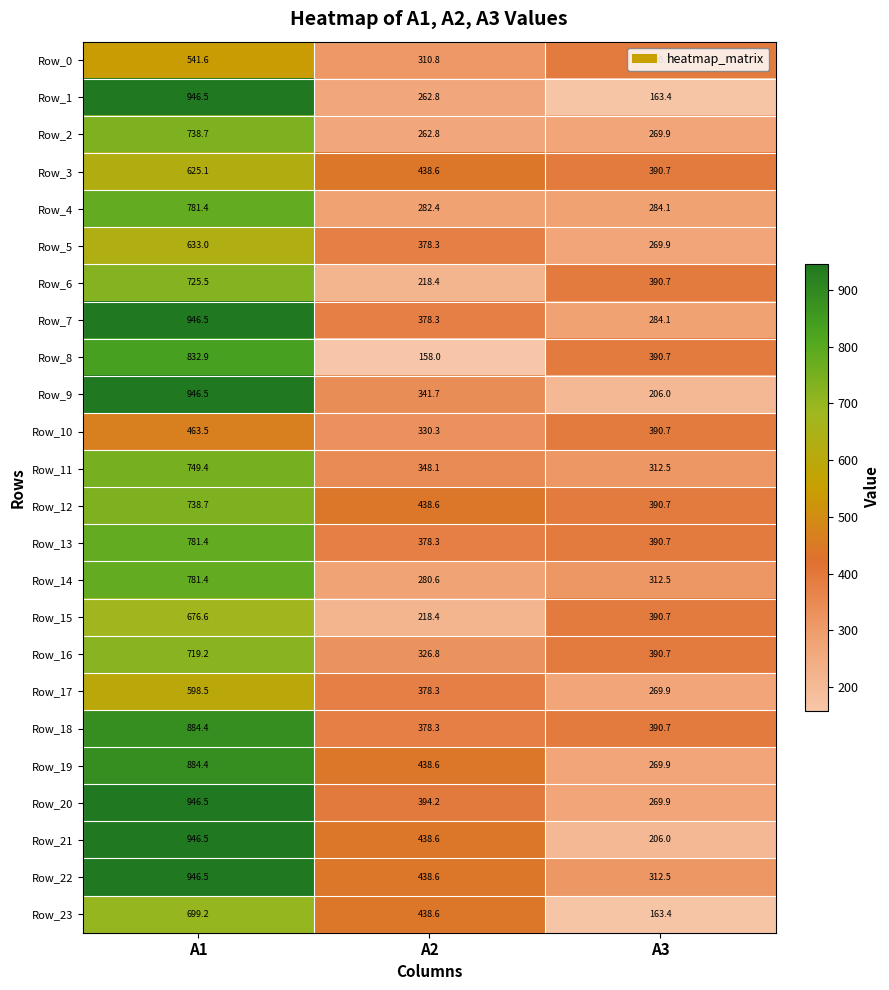

Rank the categories by Row_5 value from lowest to highest.

A3, A2, A1